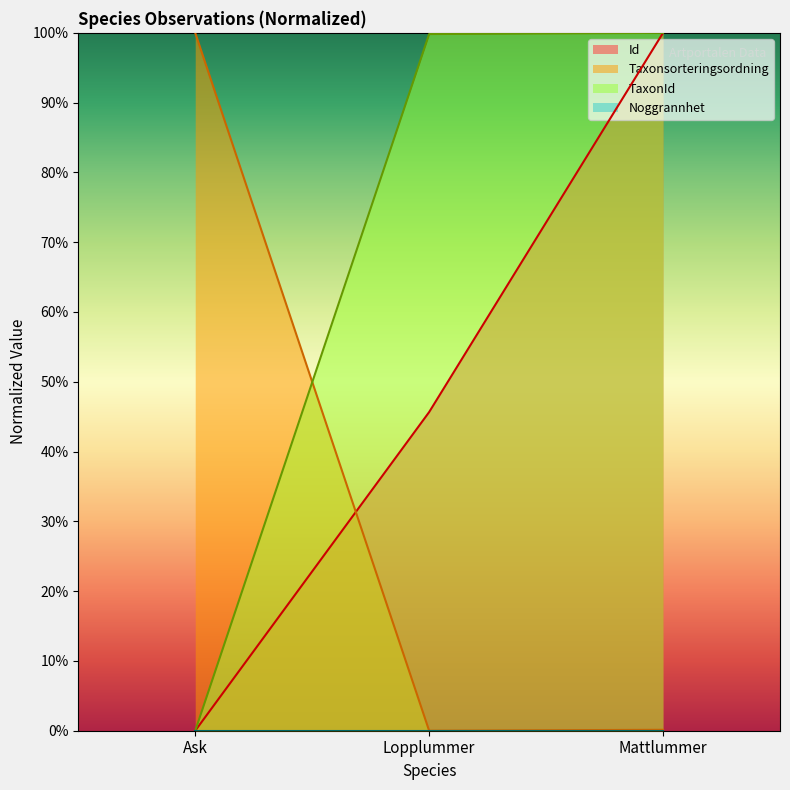

At how many categories does at least one series exceed 58?

3